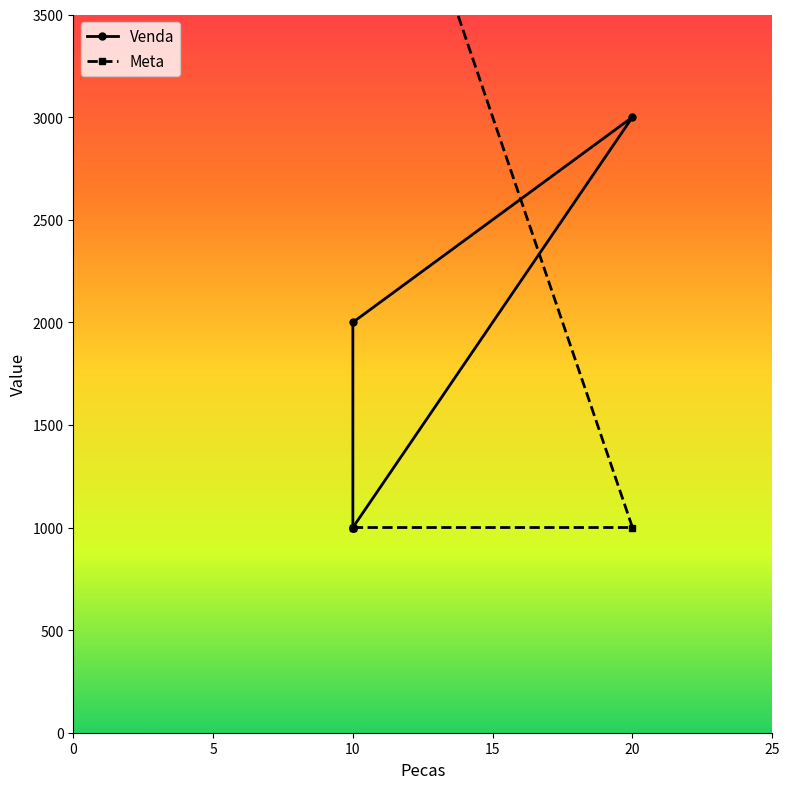

What is the value of the Venda point at the 2nd from the left?

1000